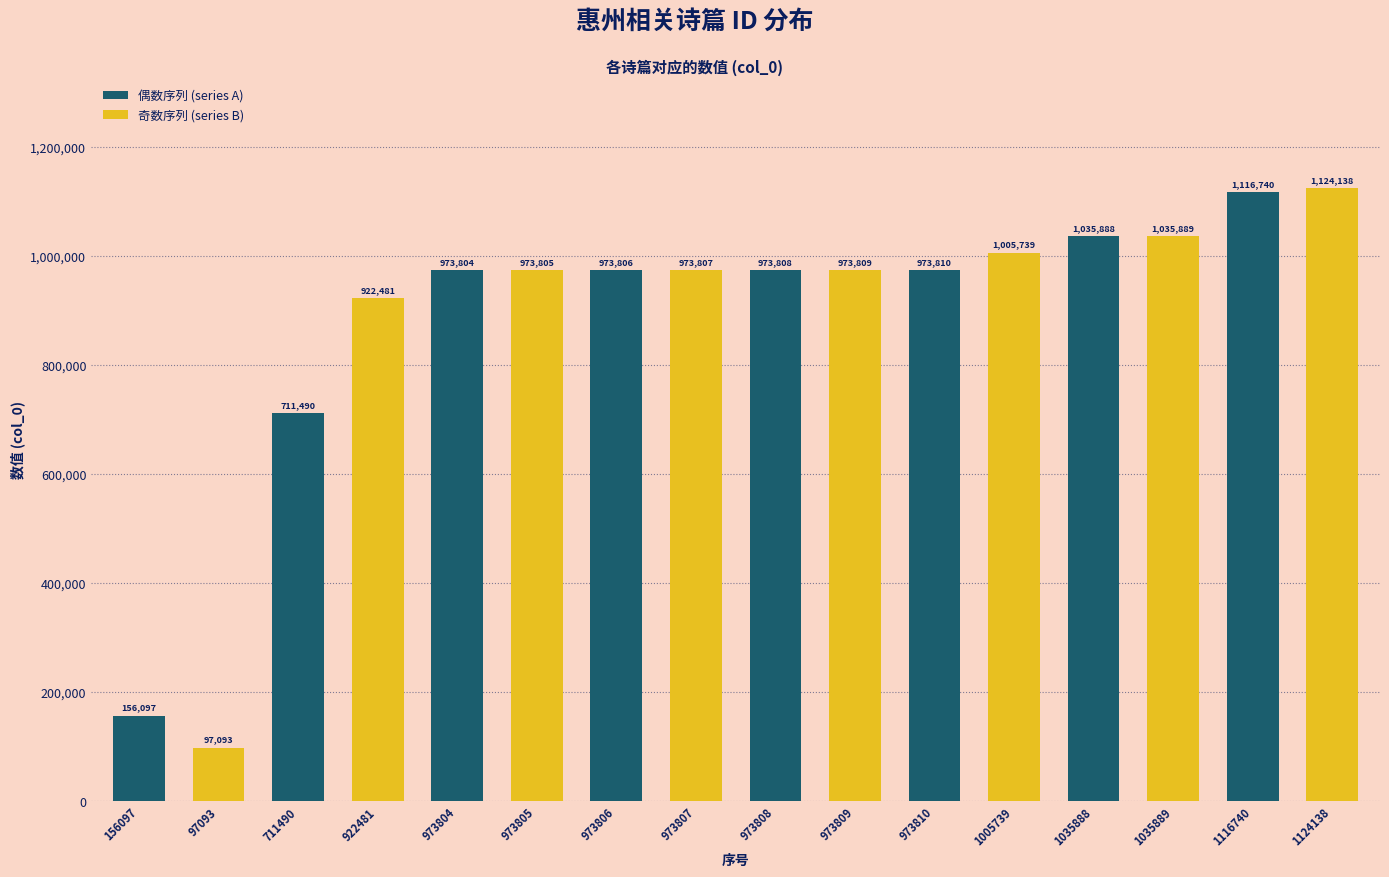

Which category has the highest value in the 奇数序列 (series B) series?

1116740